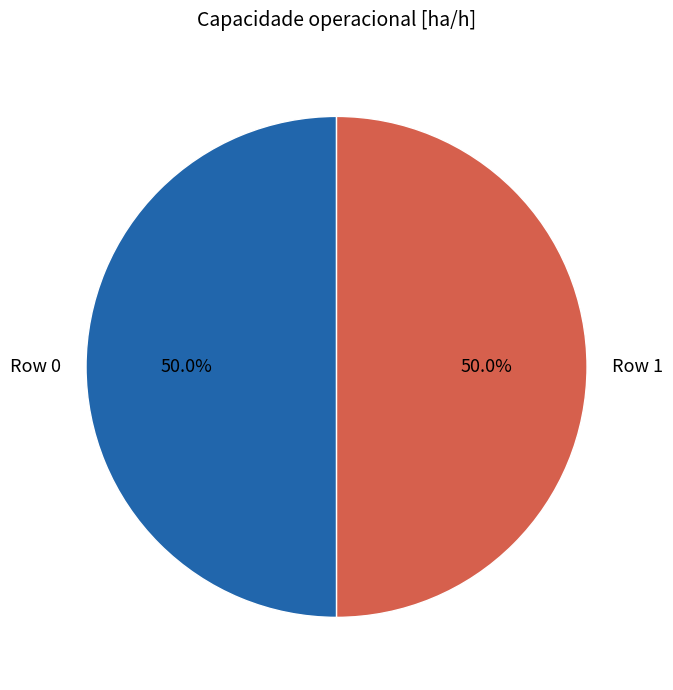

Is it true that Row 1 is 50% of the pie?

True